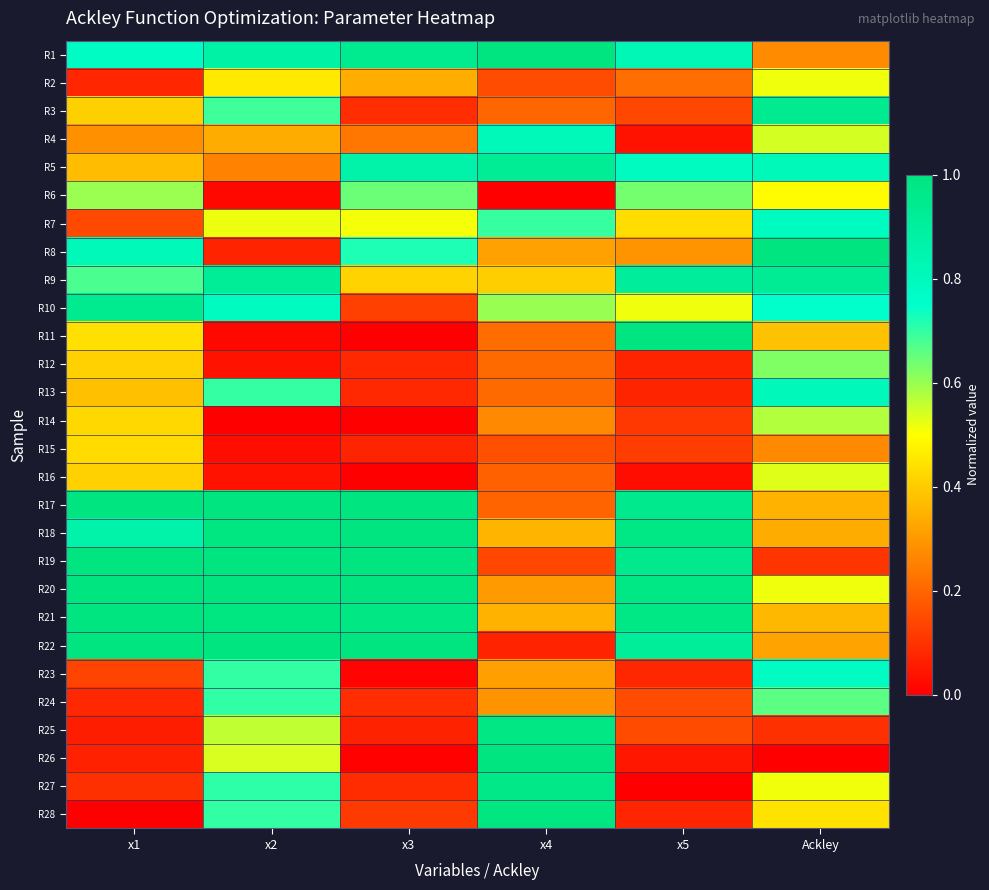

At which category is the sum across all series the highest?

x2